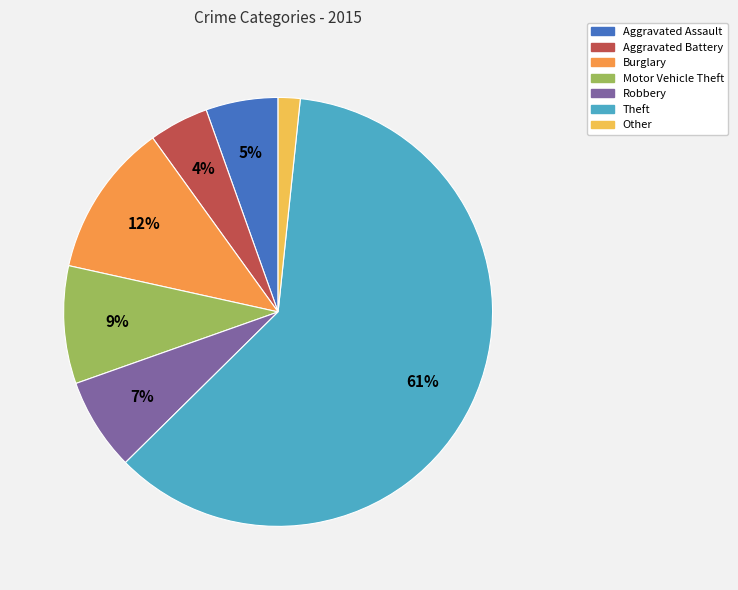

Is the sum of Aggravated Battery and Other greater than half?

No